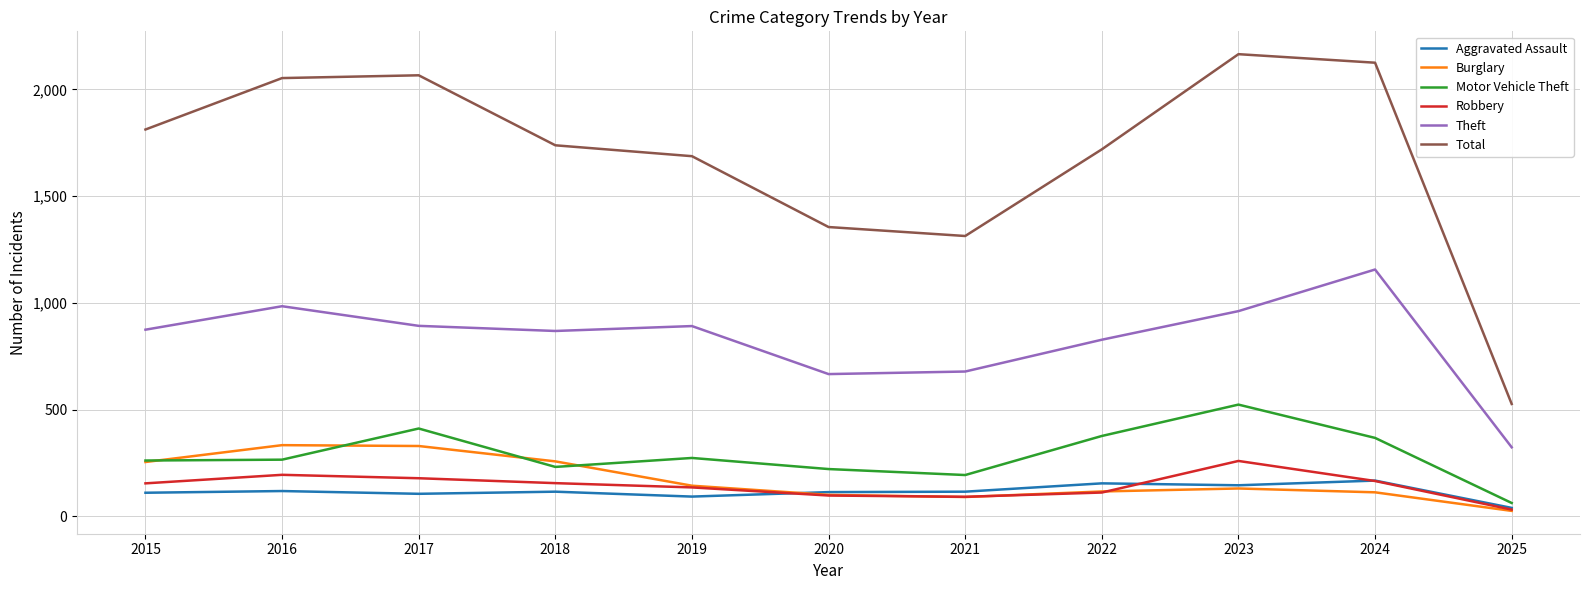

True or false: Aggravated Assault has more than 0 points higher than both neighbors.

True